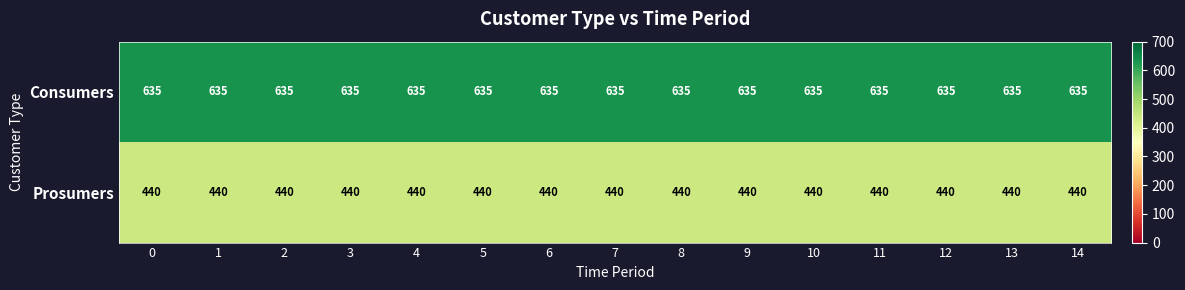

What is the sum of the Consumers values at 10 and 7?

1270